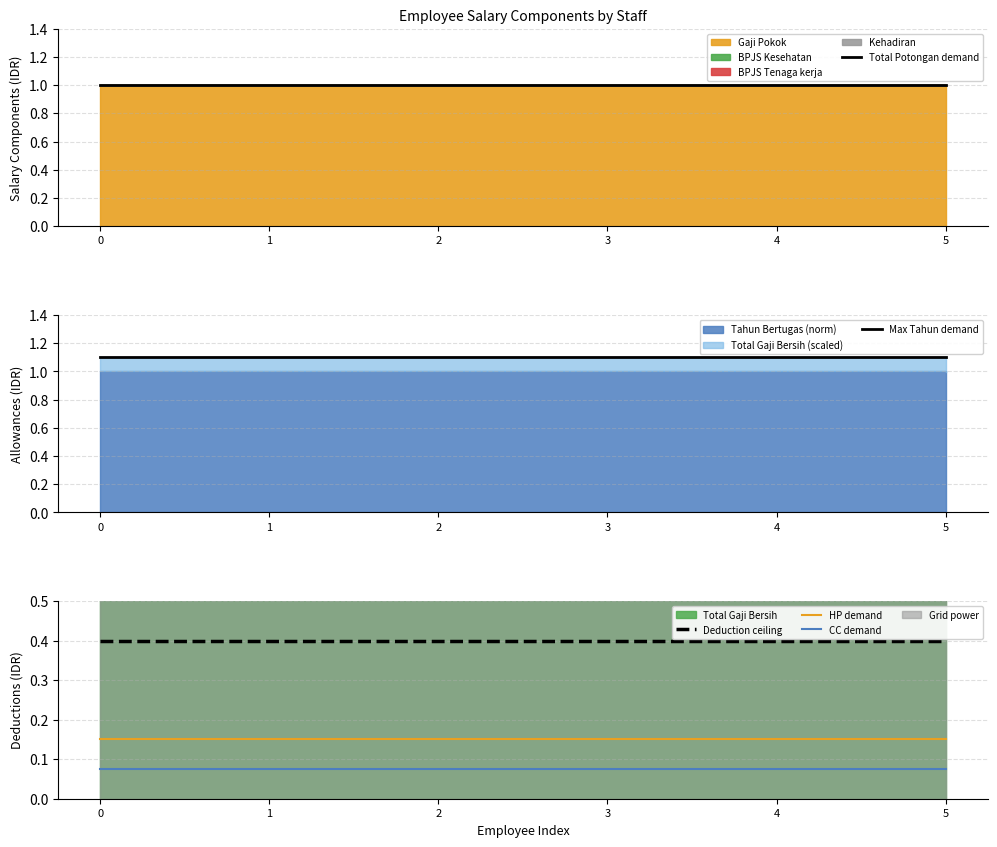

What is the average value of the Total Potongan demand series?

1.0